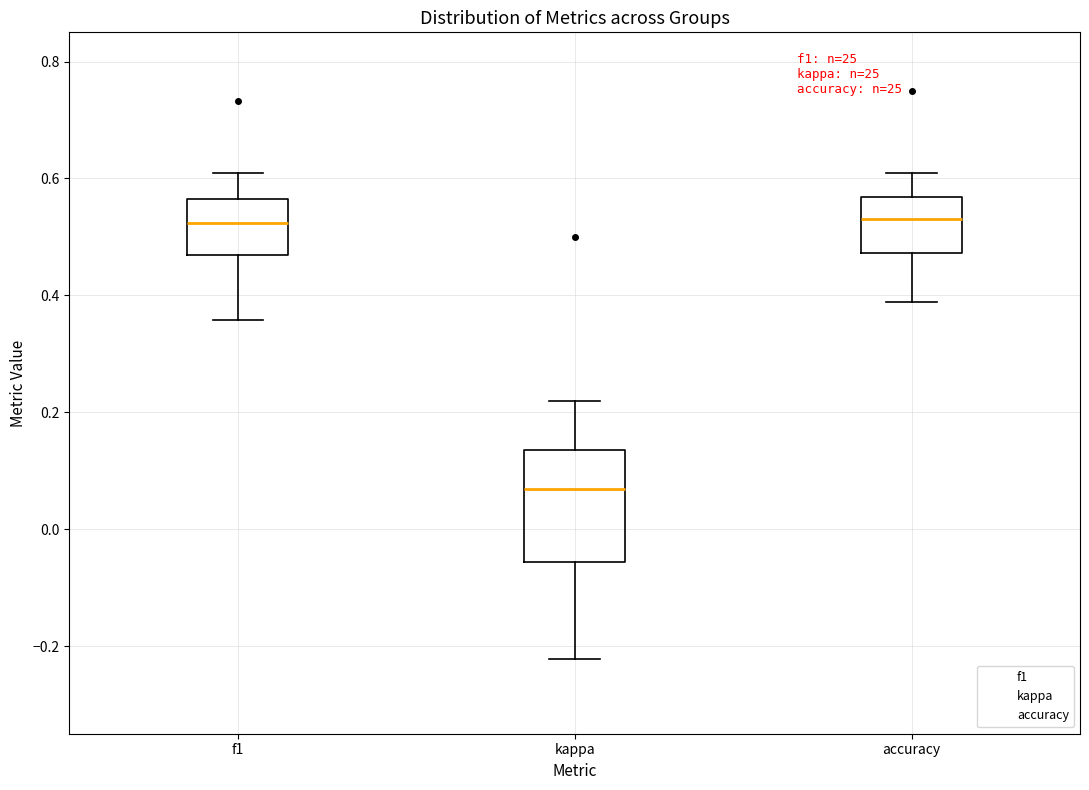

Reading left to right, read every box against the y-axis: the position of its median line, the range the box covers, and the ends of its whiskers. The values are not printed on the chart, so give them approximately, as read against the axis.

f1: median 0.52, box 0.46 to 0.56, whiskers 0.36 to 0.60
kappa: median 0.06, box -0.06 to 0.14, whiskers -0.22 to 0.22
accuracy: median 0.54, box 0.48 to 0.56, whiskers 0.38 to 0.60